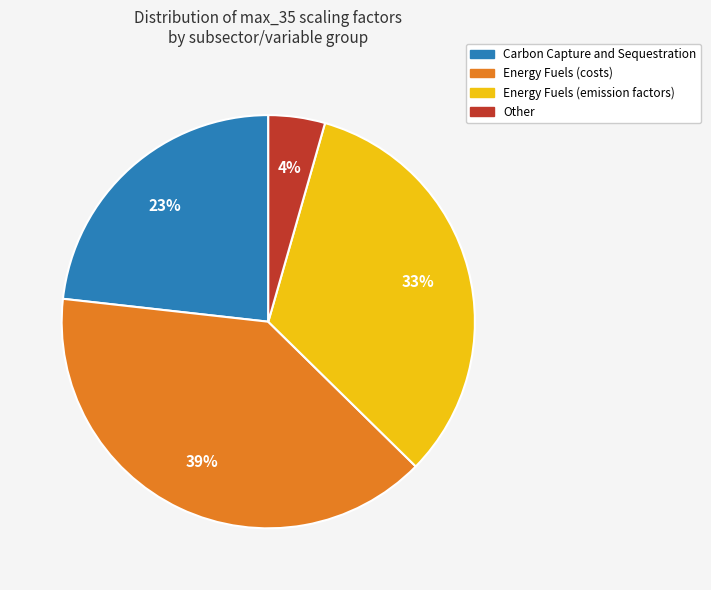

Is there a majority slice in this chart?

No